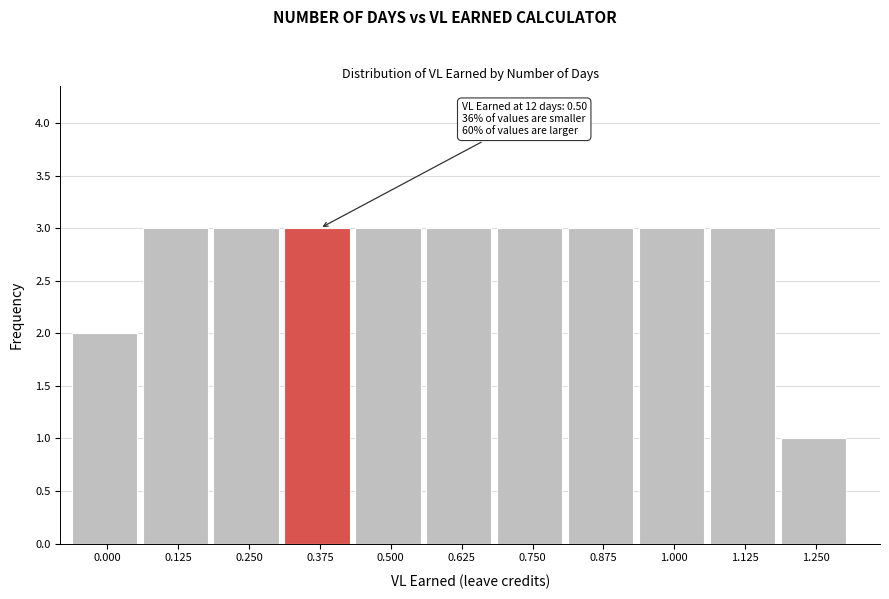

Reading left to right, transcribe all the data shown in this chart.

0.000=2	0.125=3	0.250=3	0.375=3	0.500=3	0.625=3	0.750=3	0.875=3	1.000=3	1.125=3	1.250=1